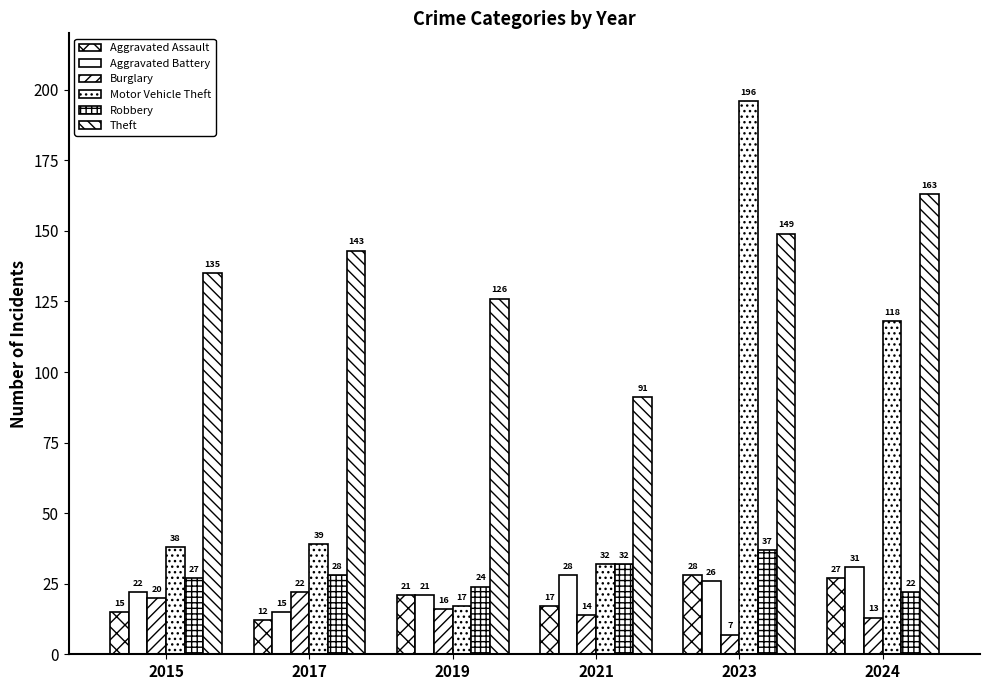

Reading right to left, extract all data points from this chart.

Aggravated Assault: 27	28	17	21	12	15
Aggravated Battery: 31	26	28	21	15	22
Burglary: 13	7	14	16	22	20
Motor Vehicle Theft: 118	196	32	17	39	38
Robbery: 22	37	32	24	28	27
Theft: 163	149	91	126	143	135